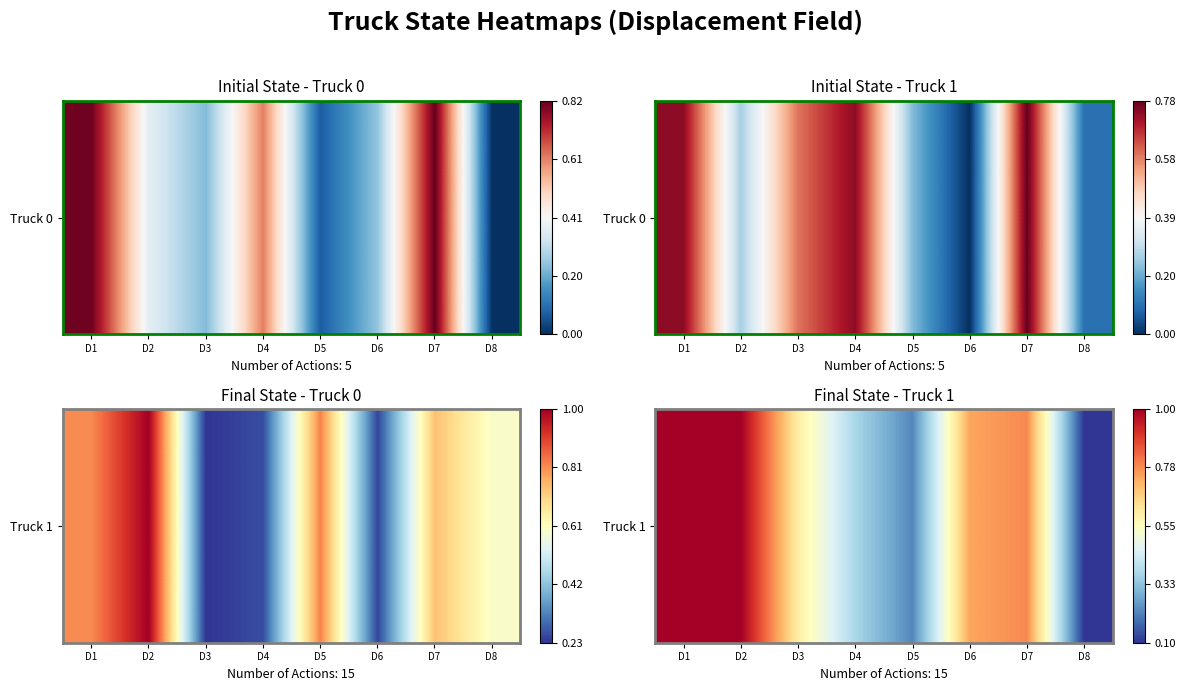

Reading right to left, transcribe all the data shown in this chart.

0.1	0.8	0.7	0.2	0.4	0.6	1.0	1.0